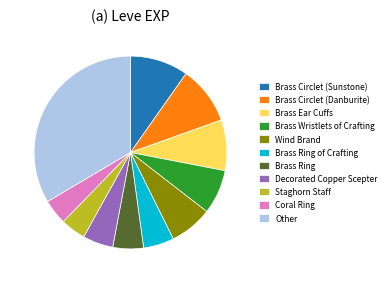

Between Brass Wristlets of Crafting and Brass Ear Cuffs, which is larger?

Brass Ear Cuffs